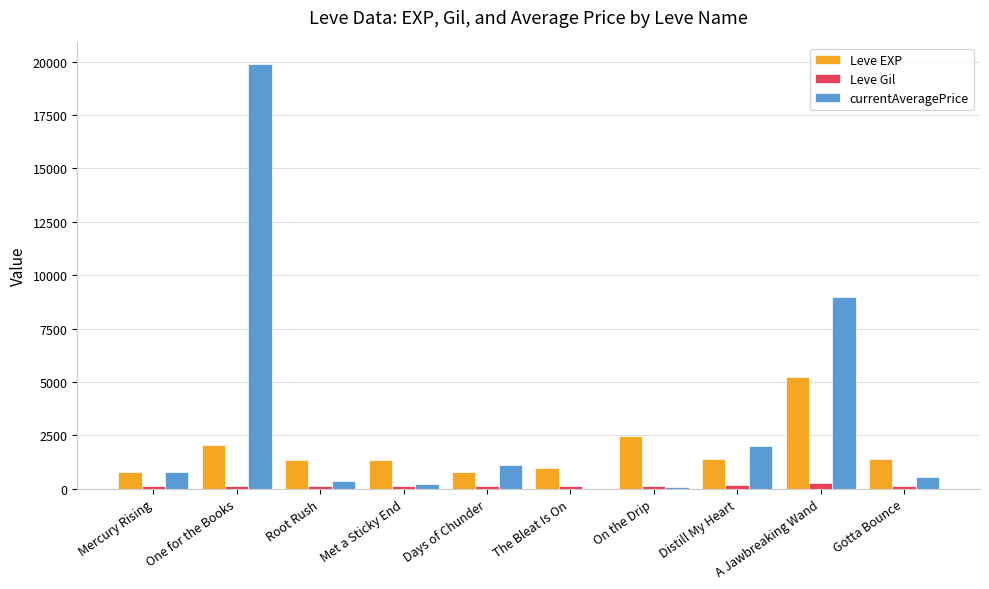

Where is Leve EXP nearest to the value 3010?

On the Drip